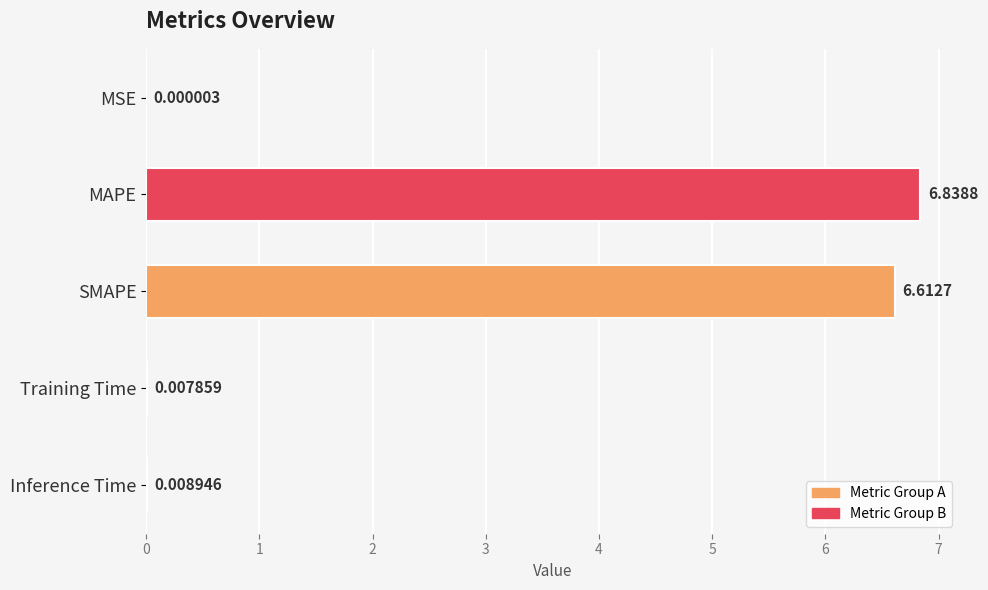

What is the change in value from MAPE to Inference Time?

-6.8